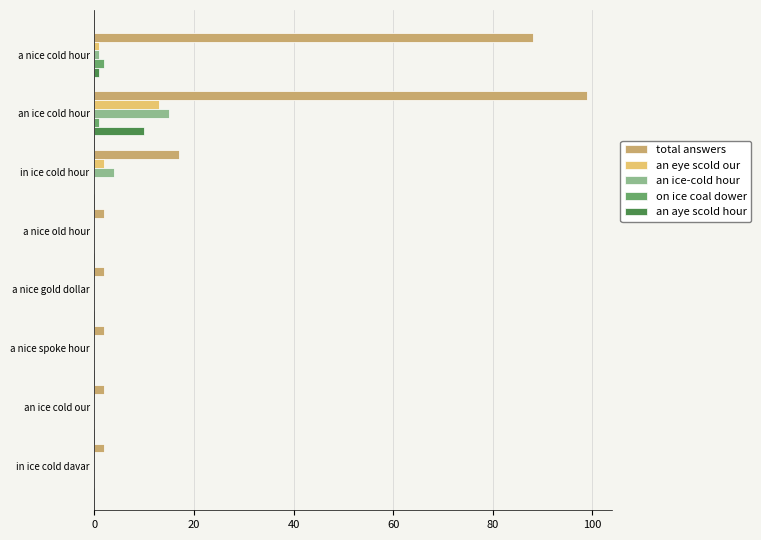

Is it true that an ice-cold hour equals 0 at a nice spoke hour?

True